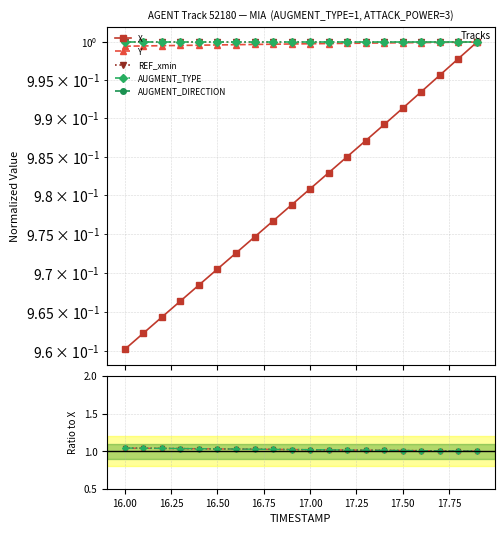

How many lines are shown in the chart?

5